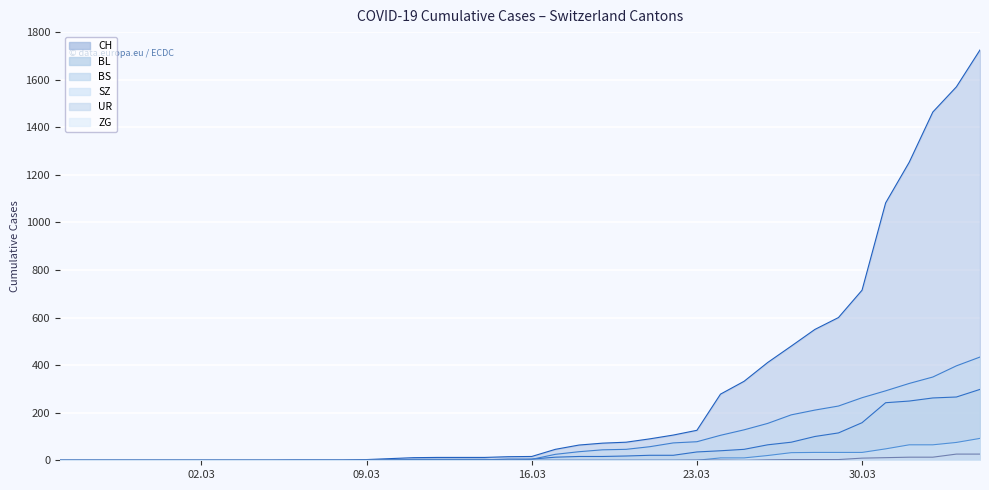

What is the label of the 12th point from the left?

2020-03-07